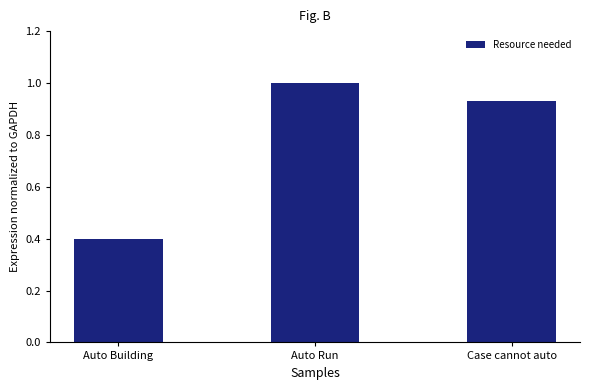

The chart shows a value of 1.6 at Case cannot auto. True or false?

False